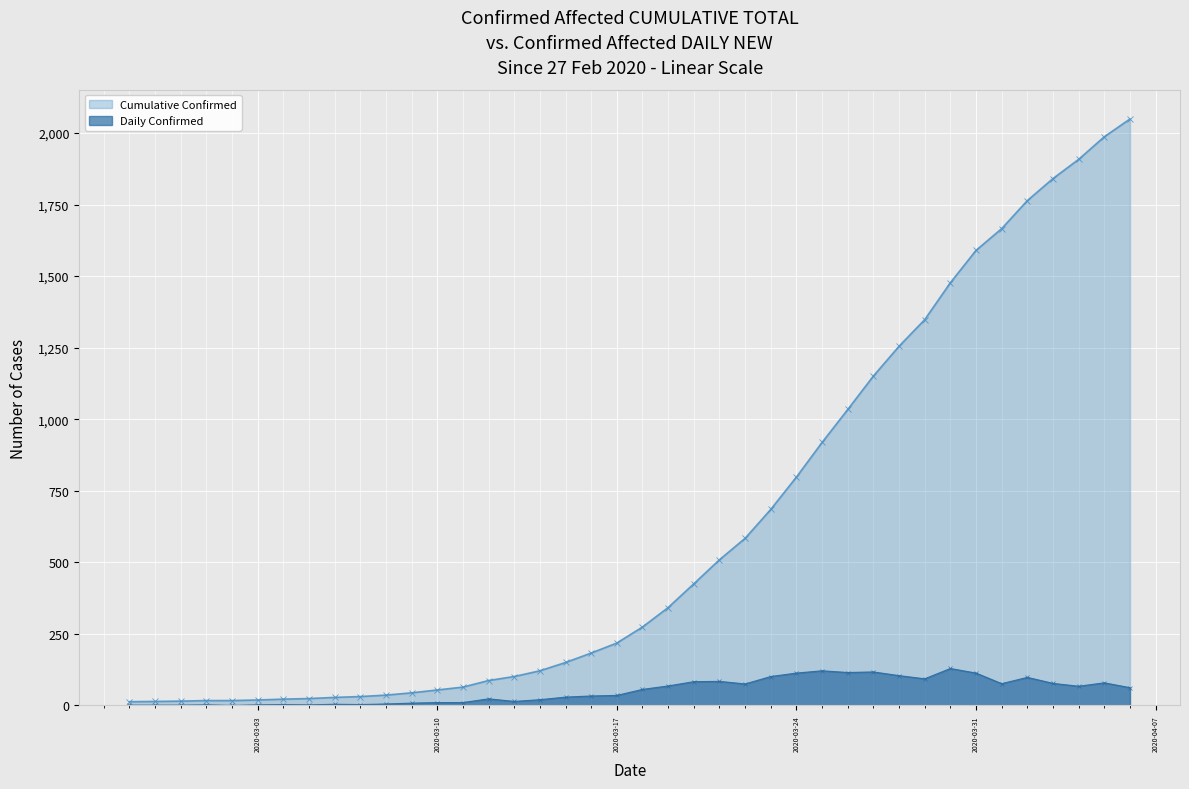

True or false: Daily Confirmed has a value of 2 at 2020-03-05.

True